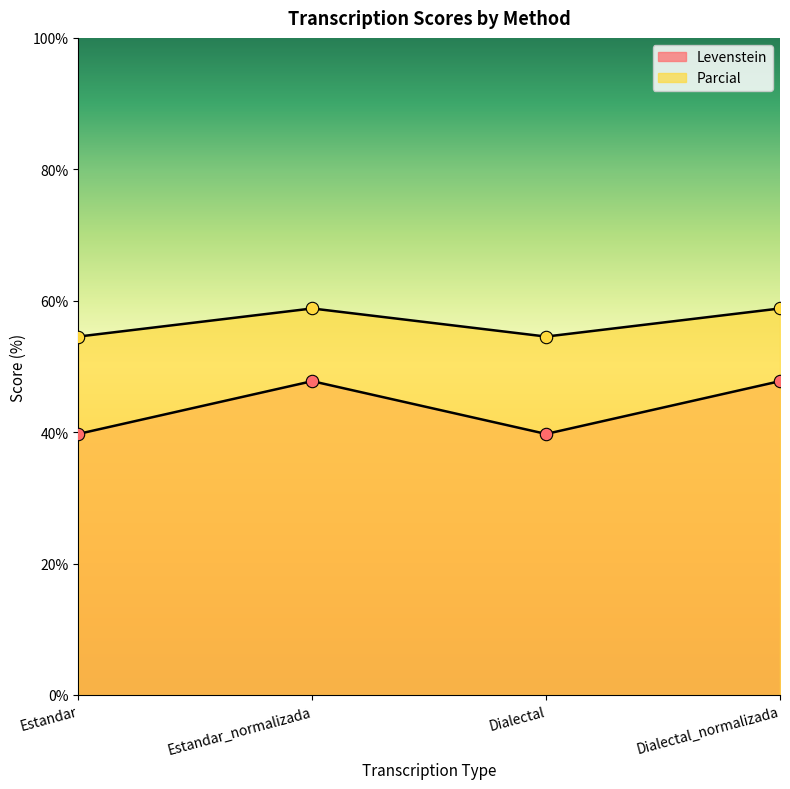

Which series has the widest spread of Y values?

Levenstein